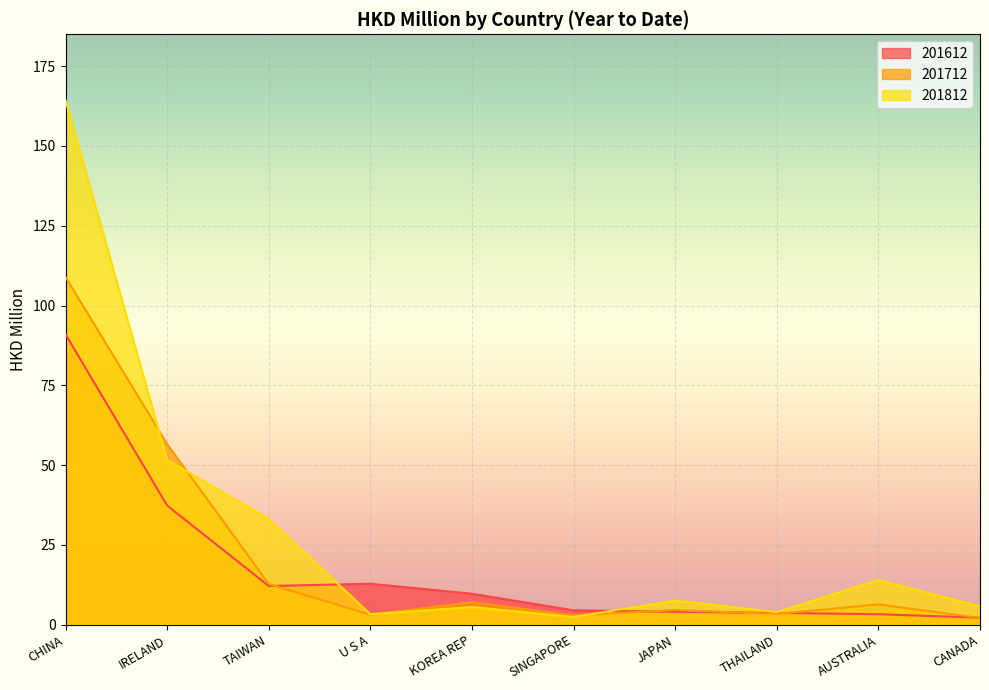

How many intersections are there between 201812 and 201712?

4